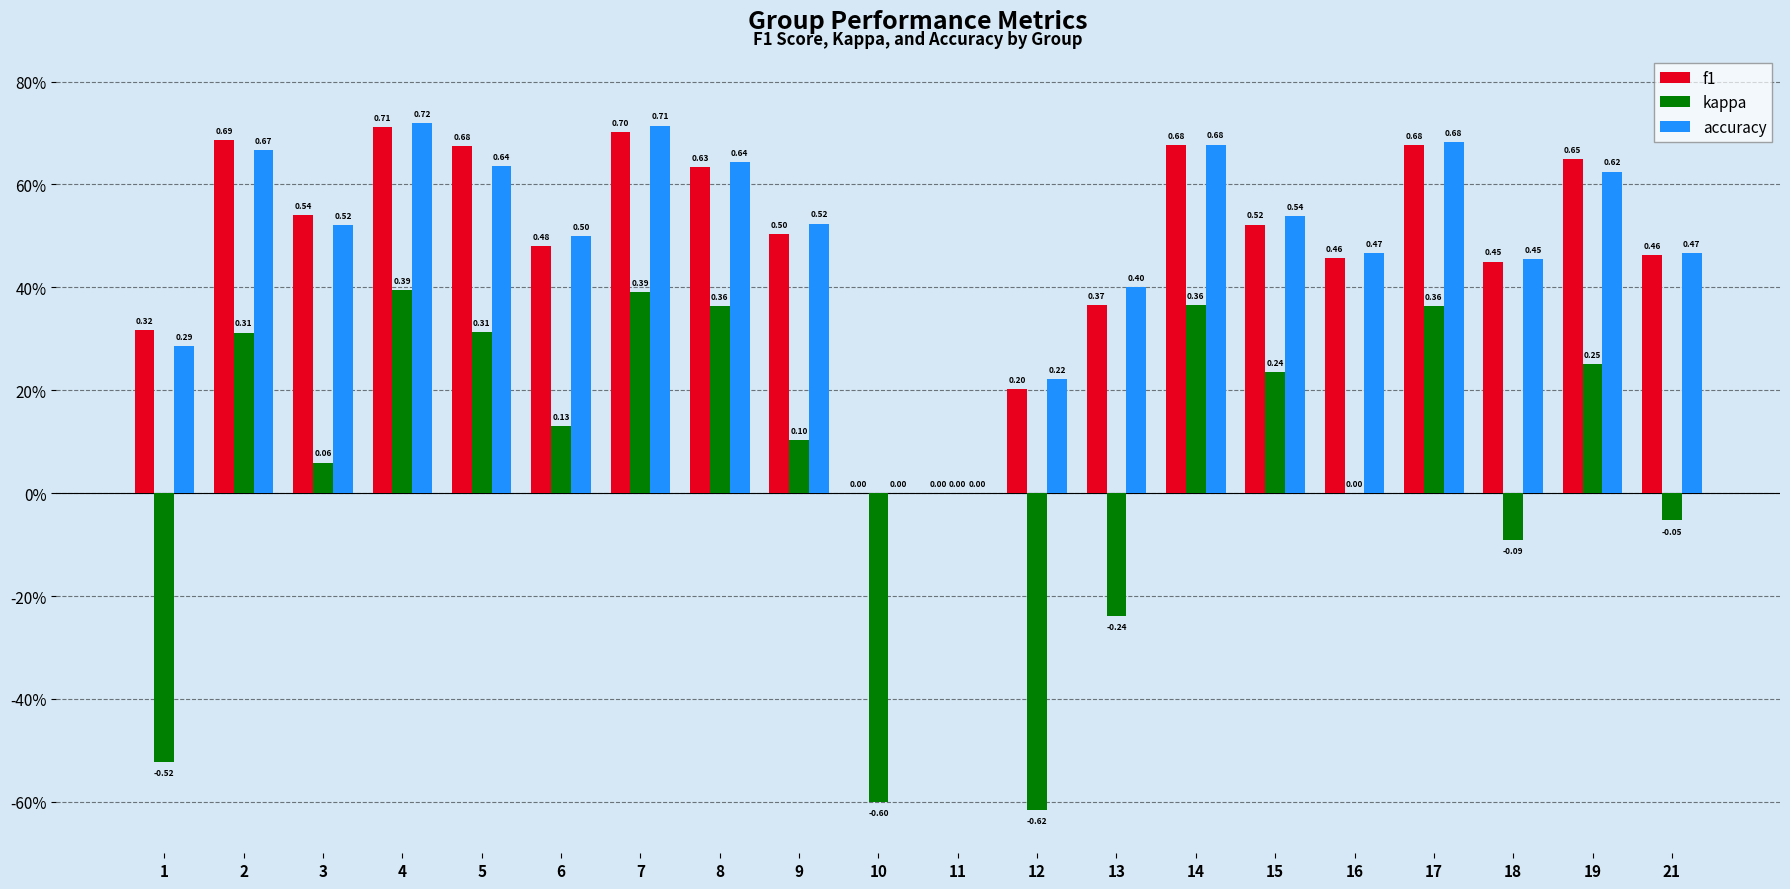

What are all the series names shown in the legend?

f1, kappa, accuracy